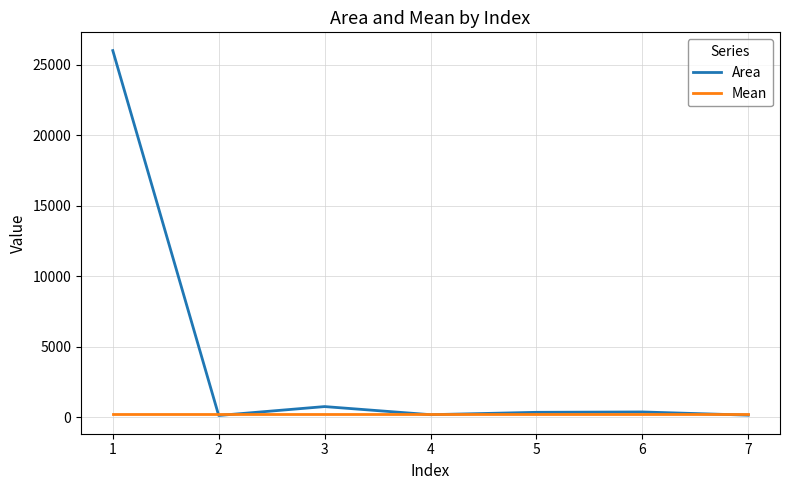

Which series has the largest total across all categories?

Area